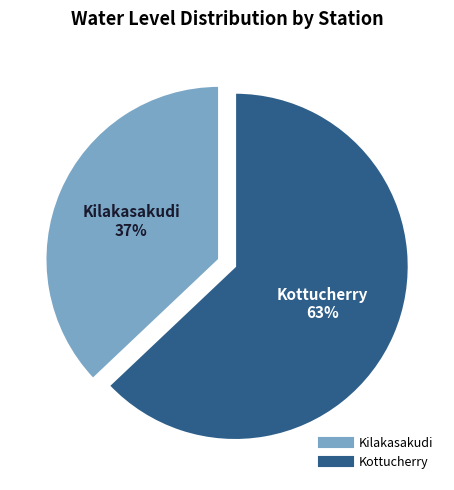

Which category accounts for the majority?

Kottucherry